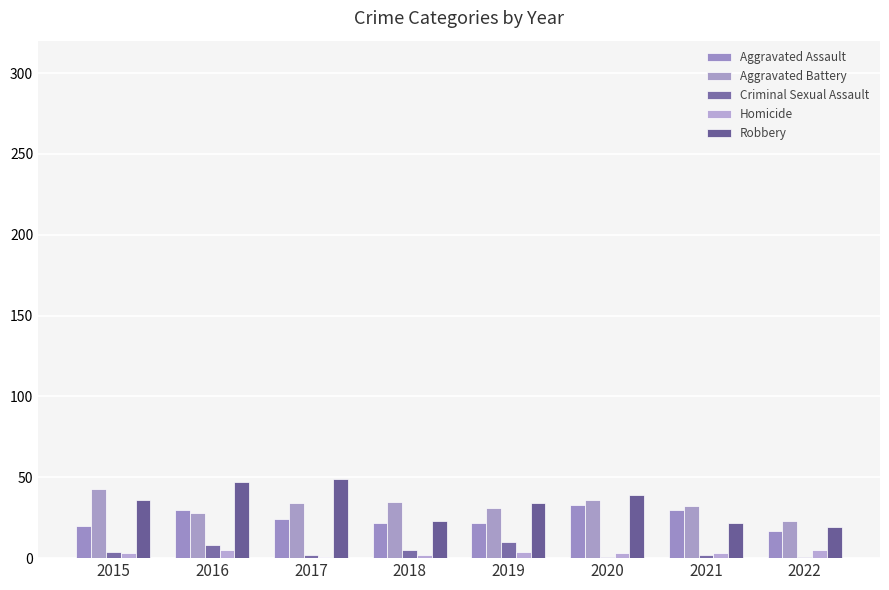

What is the value of the Aggravated Battery bar at the 8th from the left?

23